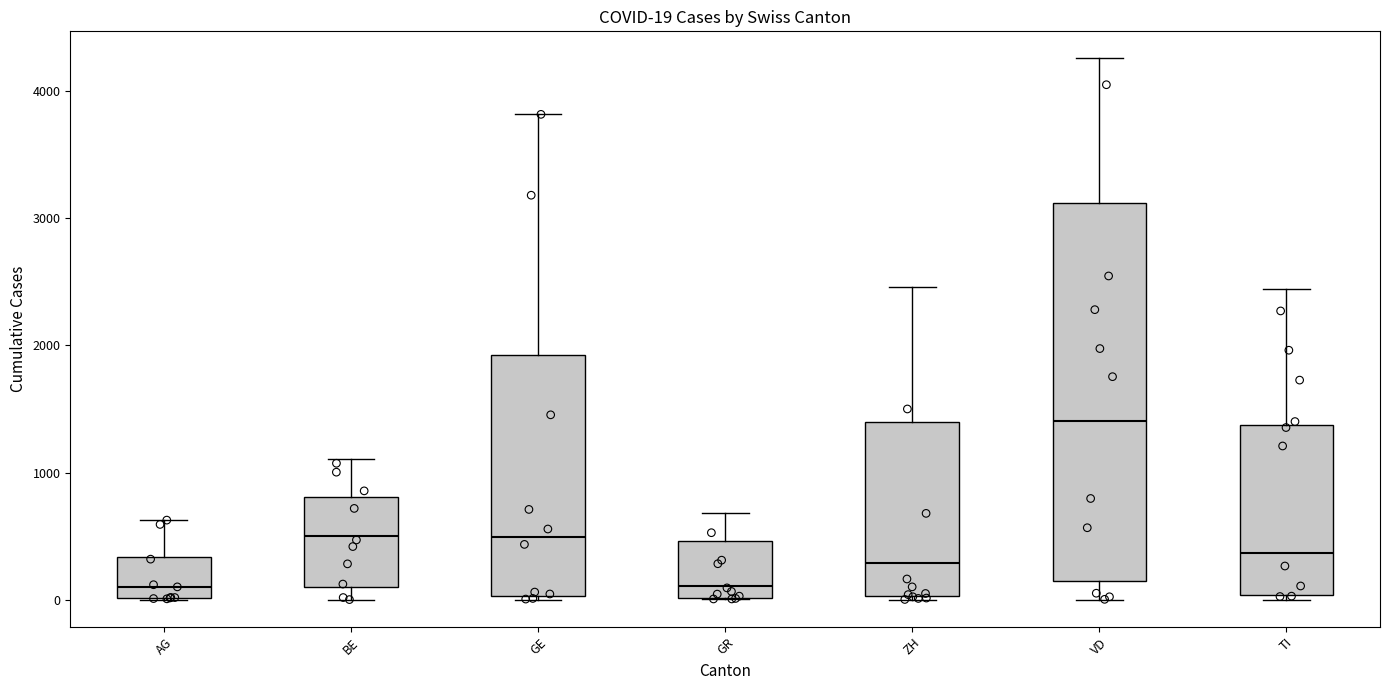

Which box is the tallest, from its lower edge to its upper edge?

VD